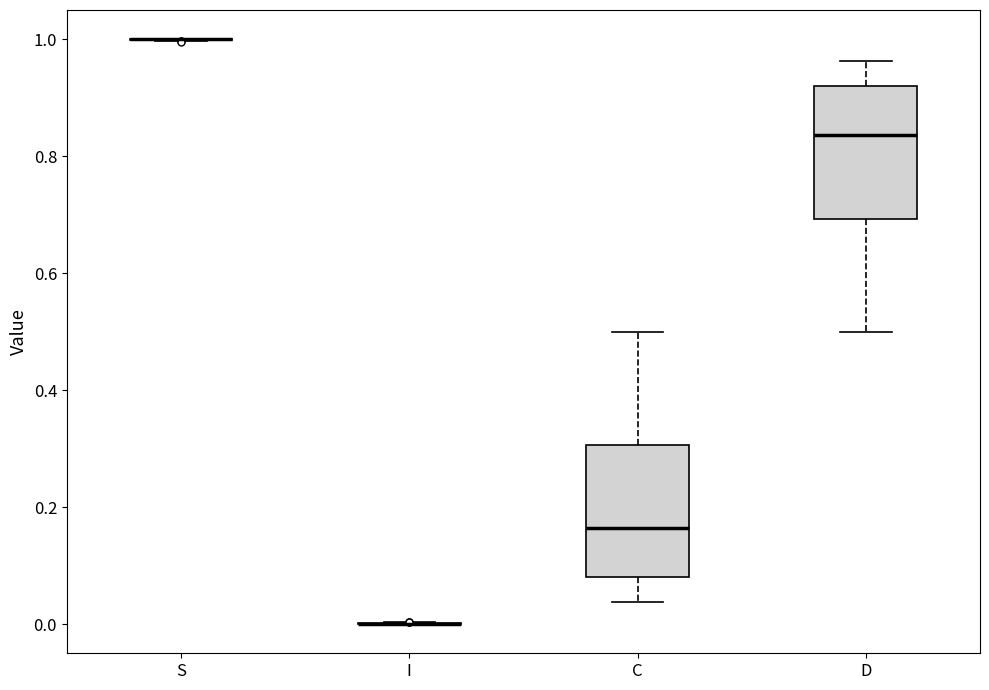

Where does the upper whisker of the box for D end on the y-axis? The values are not printed on the chart, so give them approximately, as read against the axis.

0.96